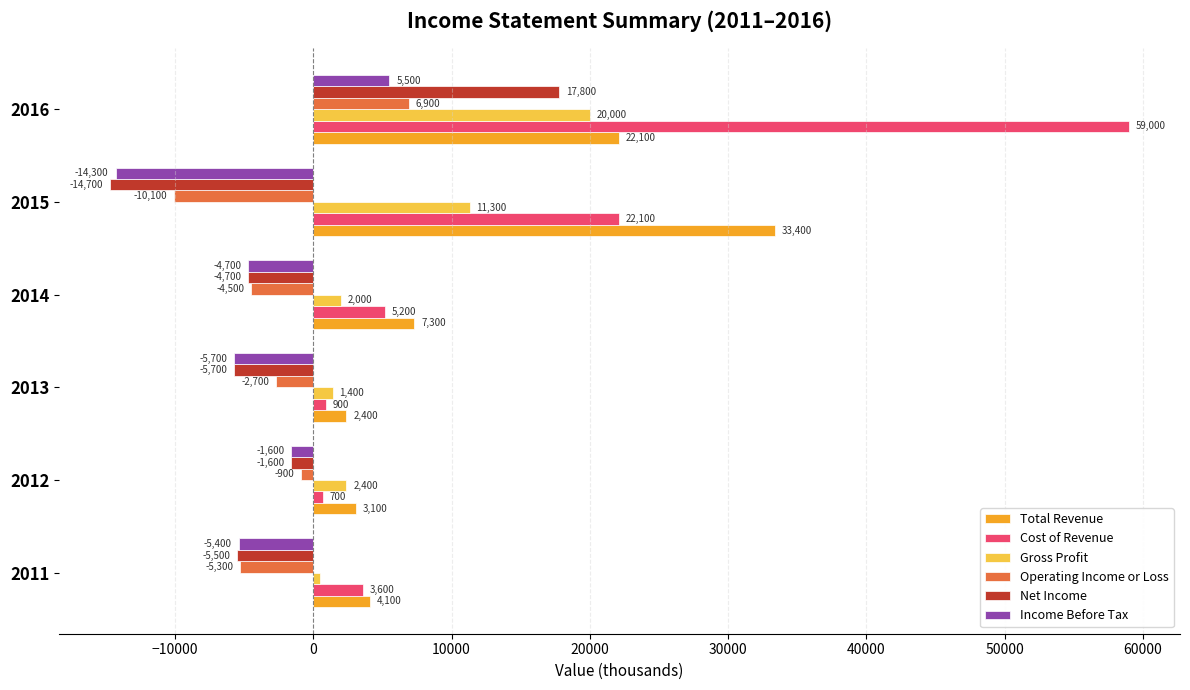

Which series changed the most between 2015 and 2016?

Cost of Revenue